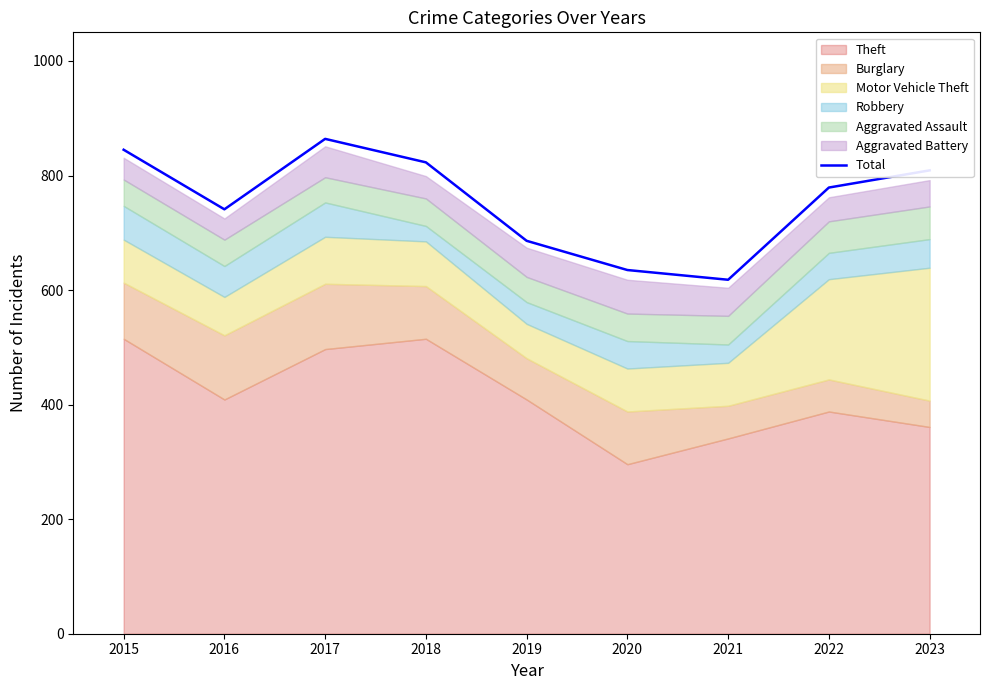

What is the highest value of the Total series?

864